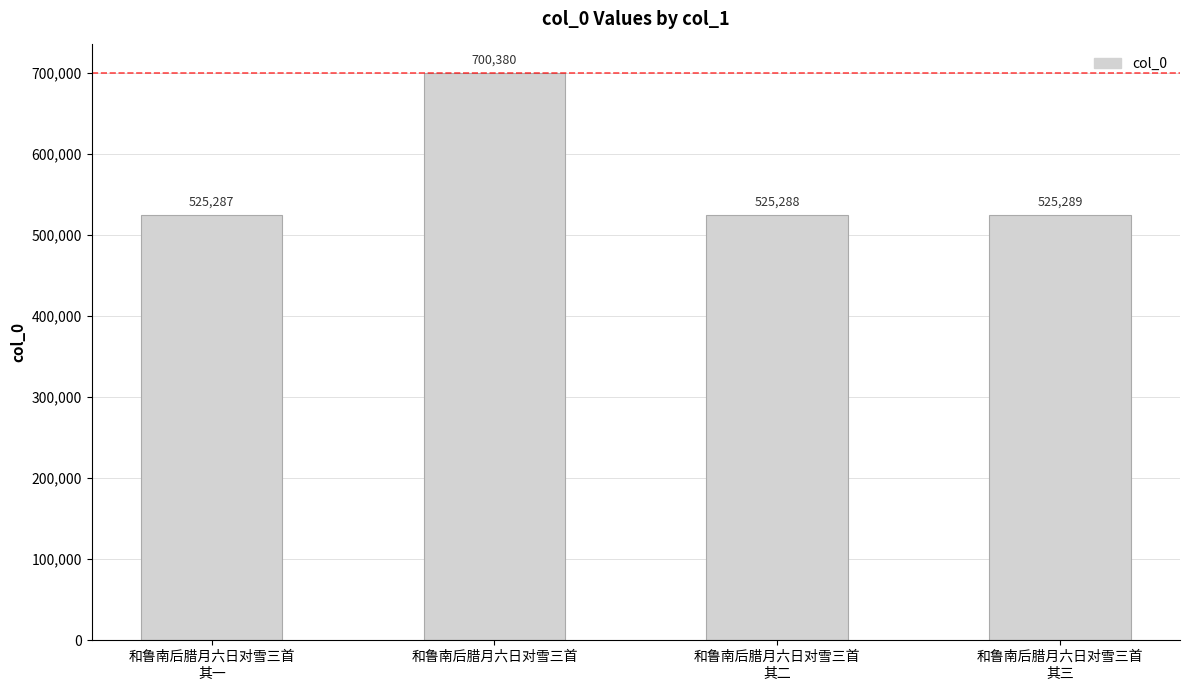

Which label corresponds to the smallest value in the chart?

和鲁南后腊月六日对雪三首
其一